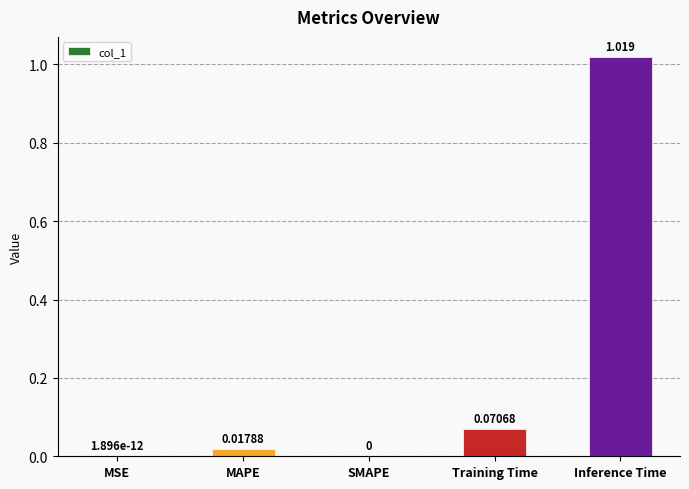

Is it true that the value at SMAPE is -0.4?

False